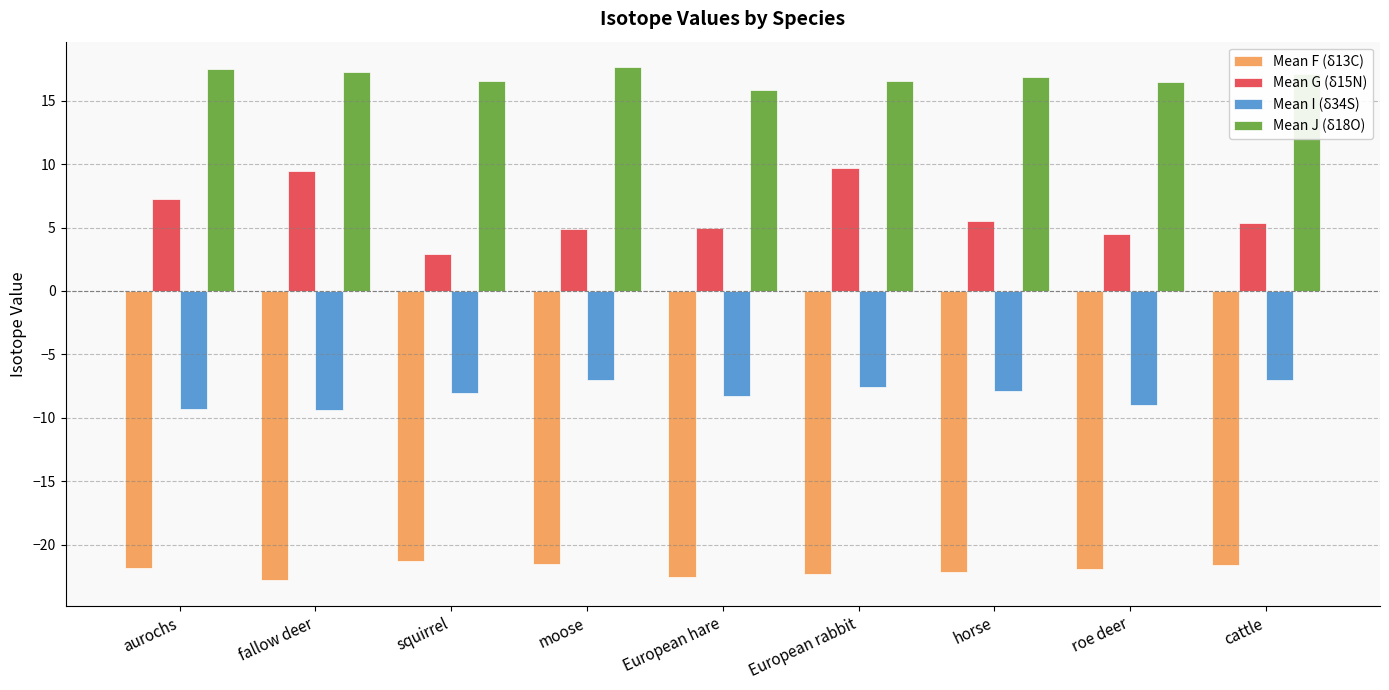

What is the label of the 5th bar from the left?

European hare